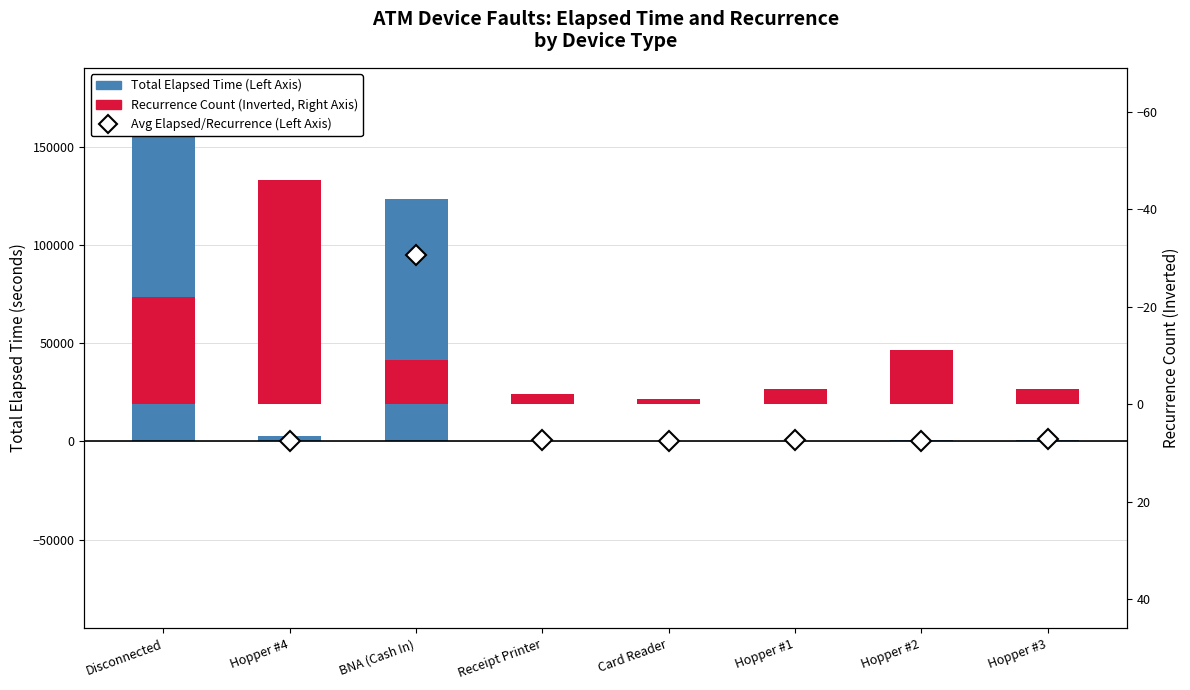

What is the sum of all Recurrence Count (Inverted, Right Axis) values?

-97.0